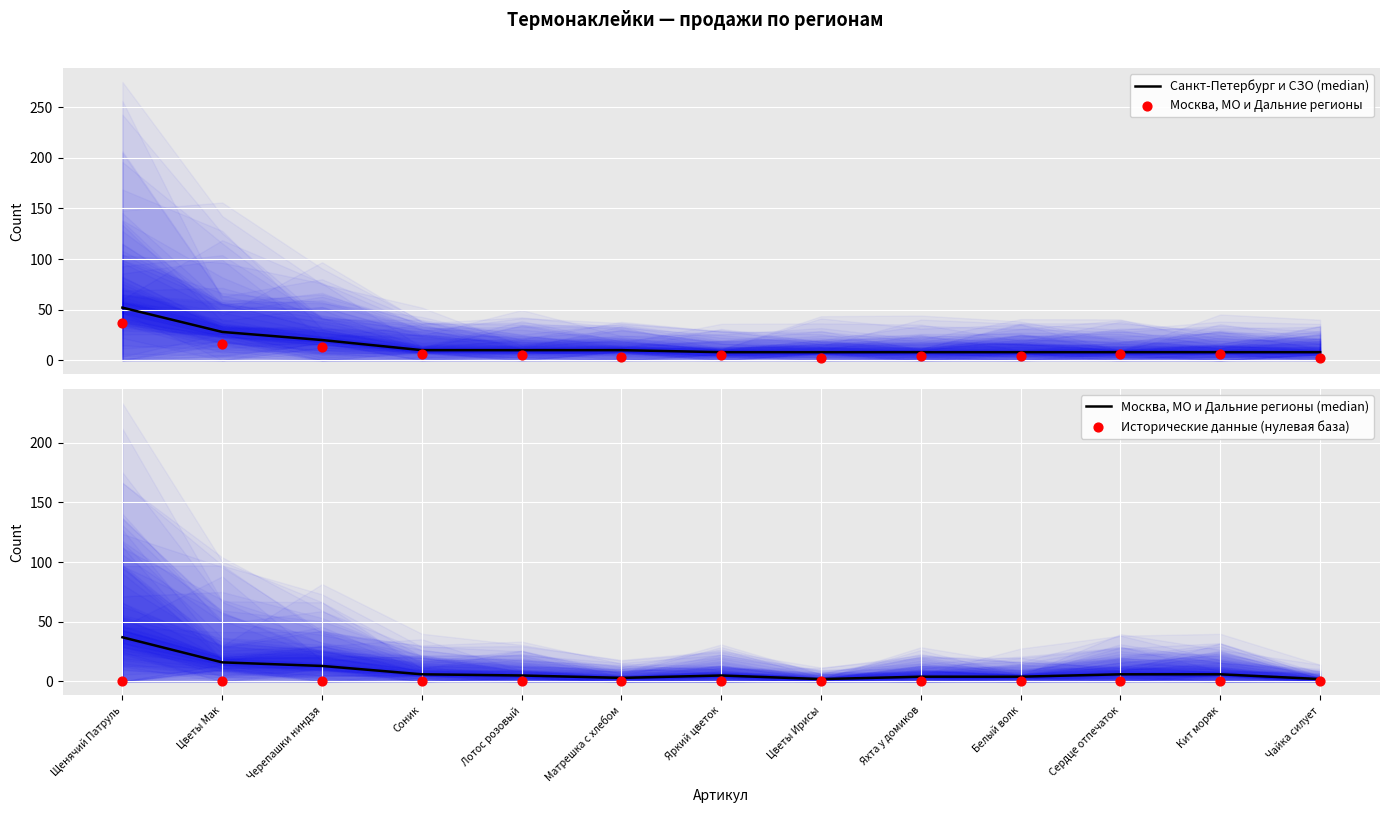

What is the total value across all series at Яркий цветок?

18